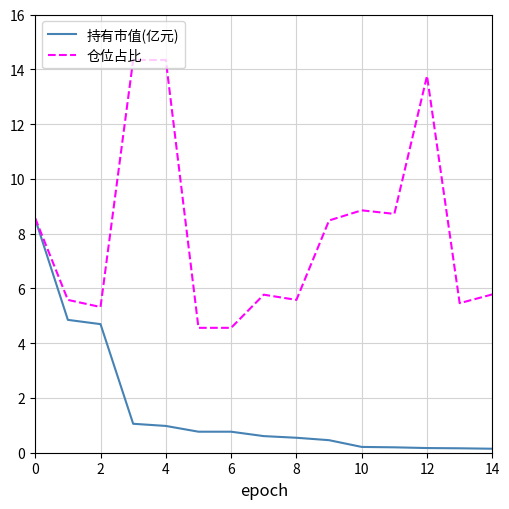

What is the greatest value displayed?

14.3